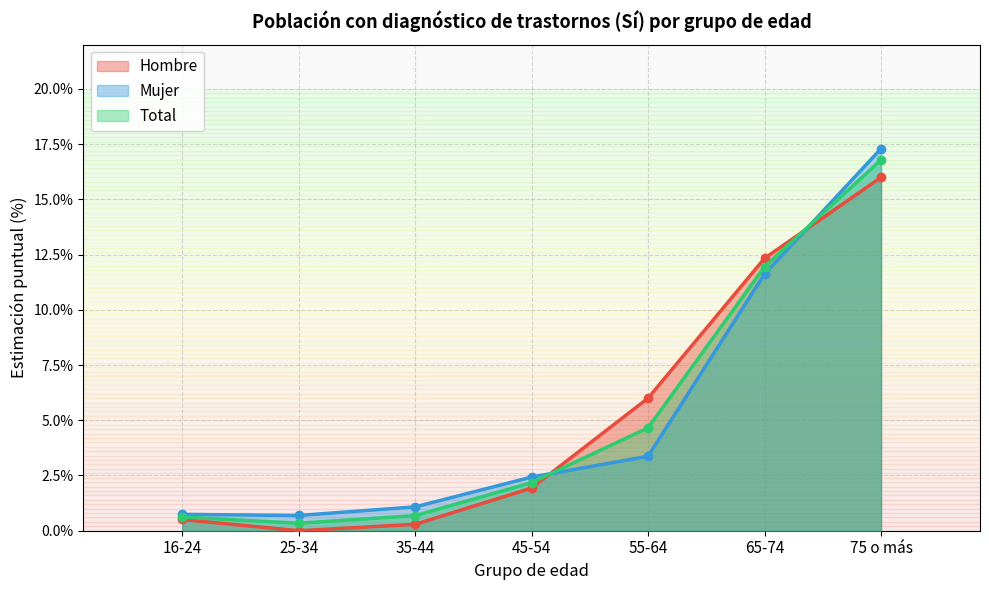

How many data points in Total are above 2?

4